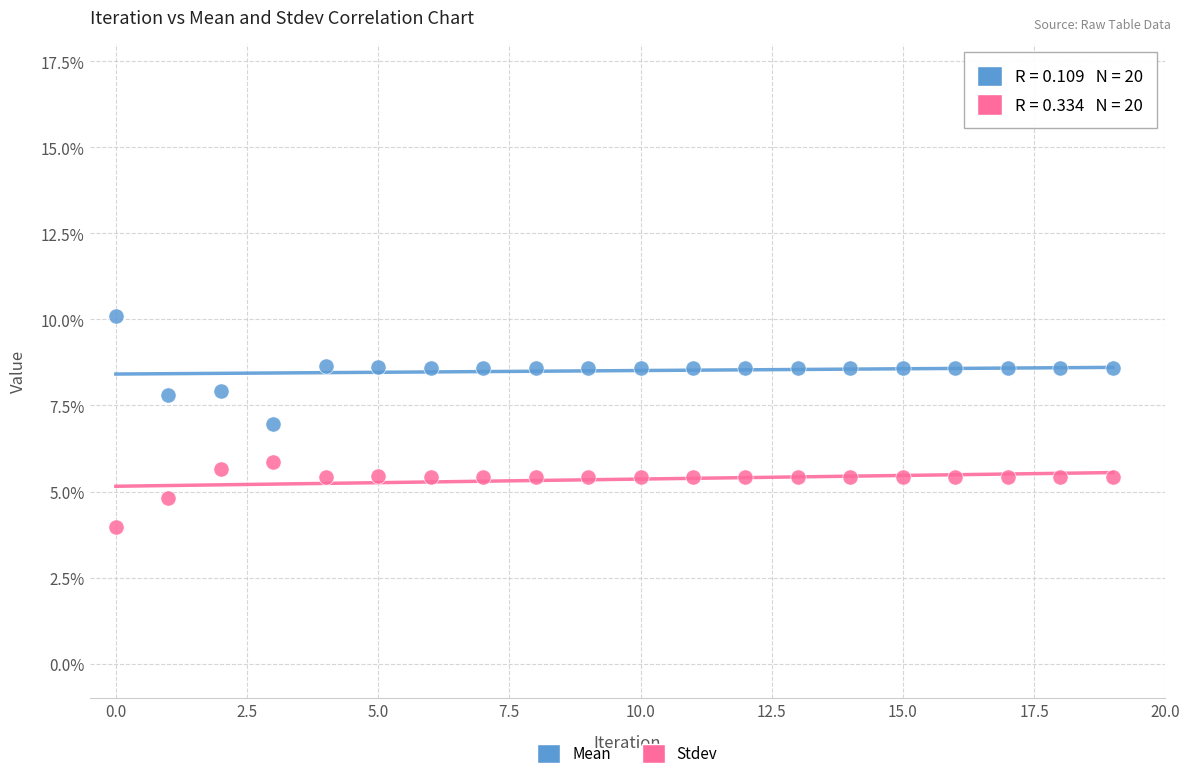

Which series has the largest Y range (max minus min)?

Mean